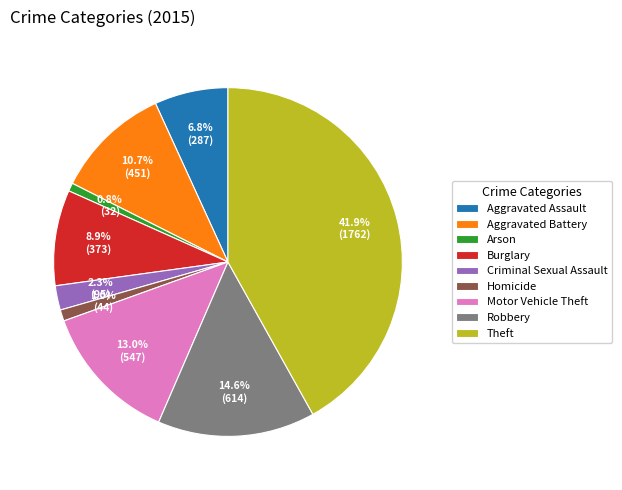

Do Aggravated Assault and Theft together represent more than half of the pie?

No